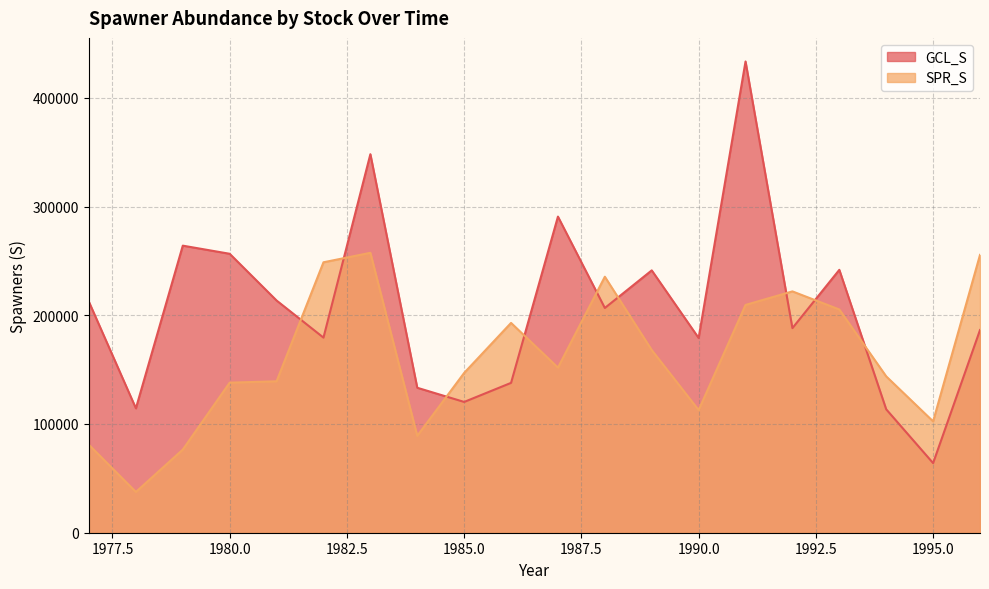

How many interior local peaks does the SPR_S series have?

4